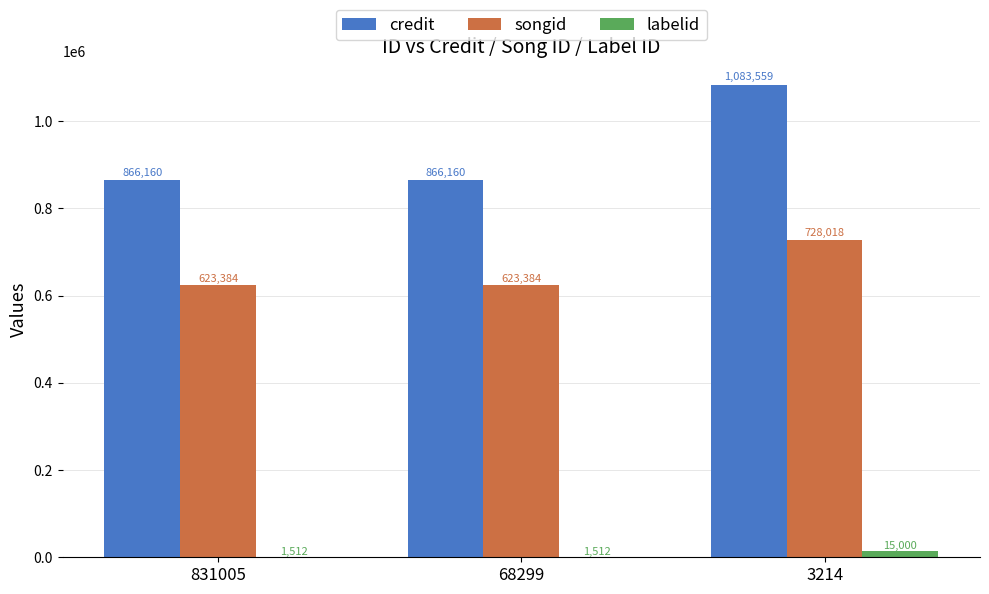

What is the sum of the labelid values at 831005 and 3214?

16512